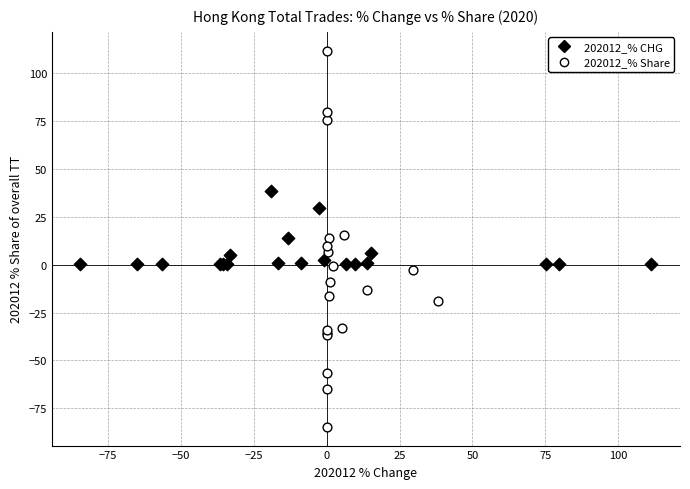

Which series contains the highest Y value?

202012_% Share